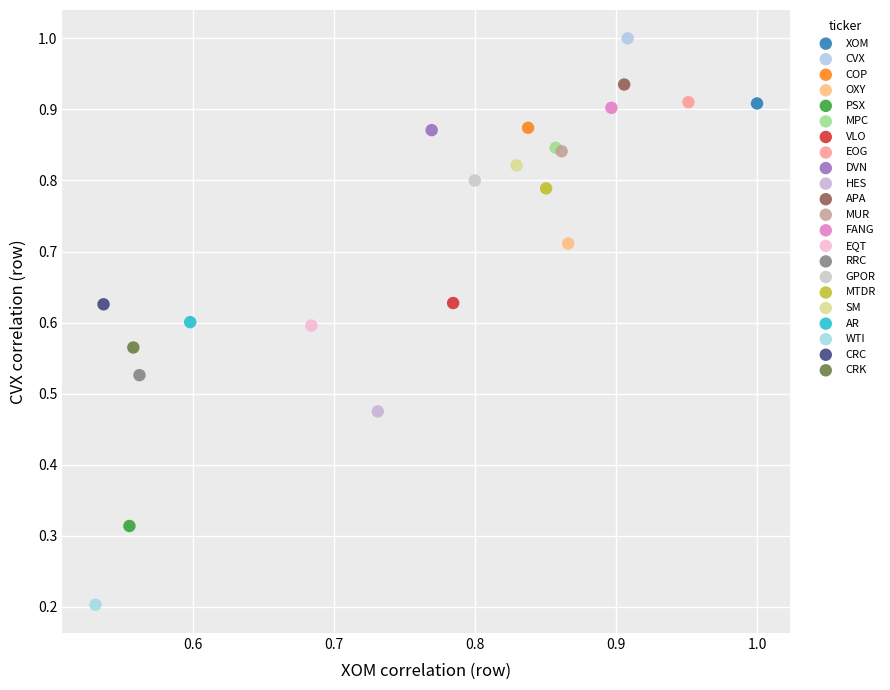

What are all the series names shown in the legend?

XOM, CVX, COP, OXY, PSX, MPC, VLO, EOG, DVN, HES, APA, MUR, FANG, EQT, RRC, GPOR, MTDR, SM, AR, WTI, CRC, CRK